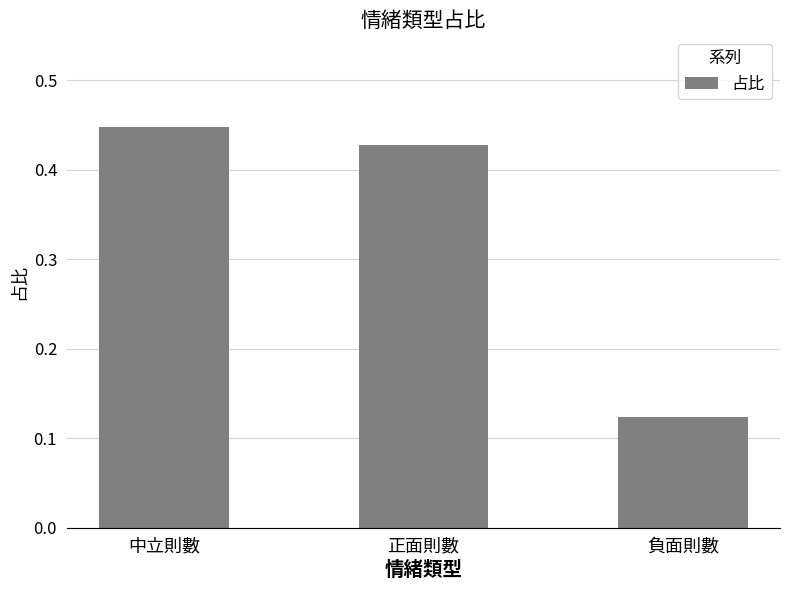

Rank the categories by value from lowest to highest.

負面則數, 正面則數, 中立則數